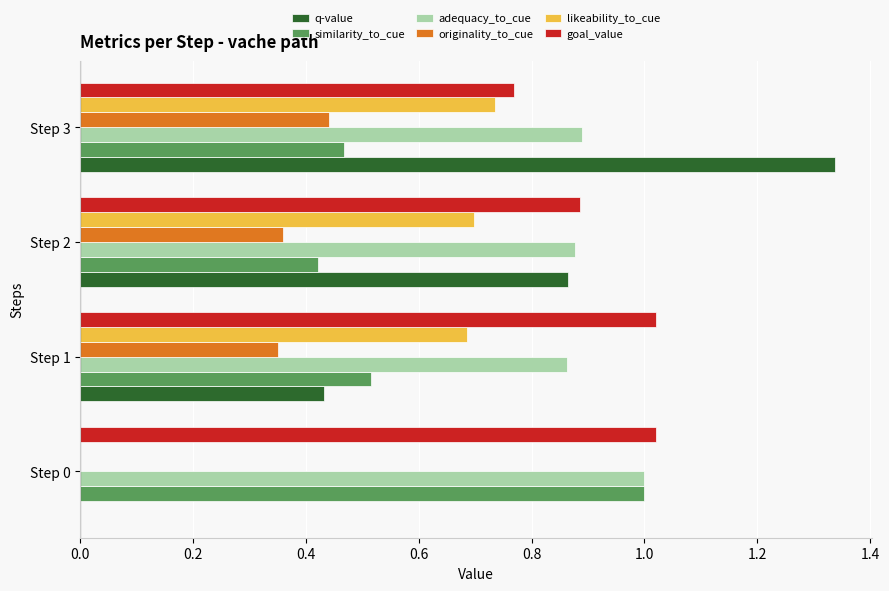

Which category has the highest value in the likeability_to_cue series?

Step 3